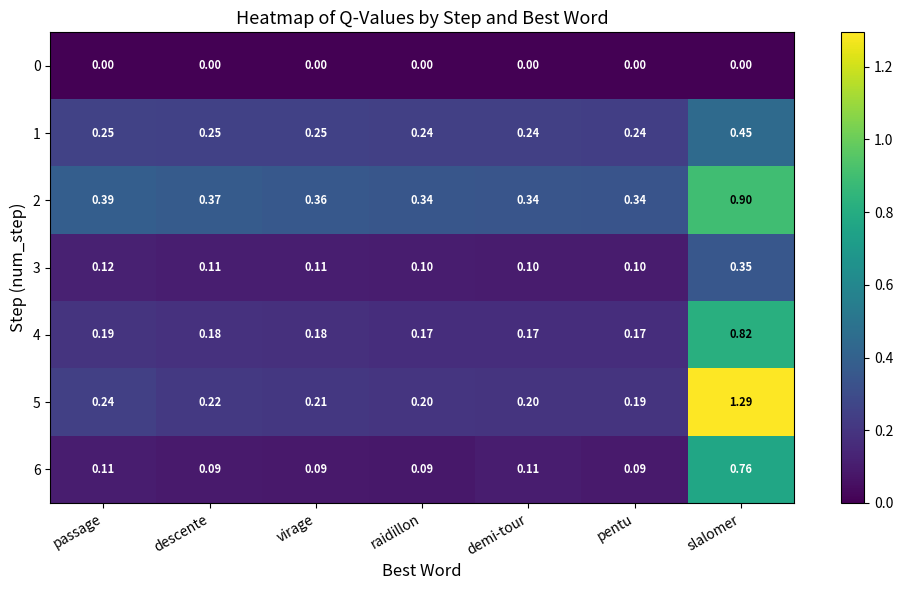

At which category is the sum across all series the highest?

slalomer